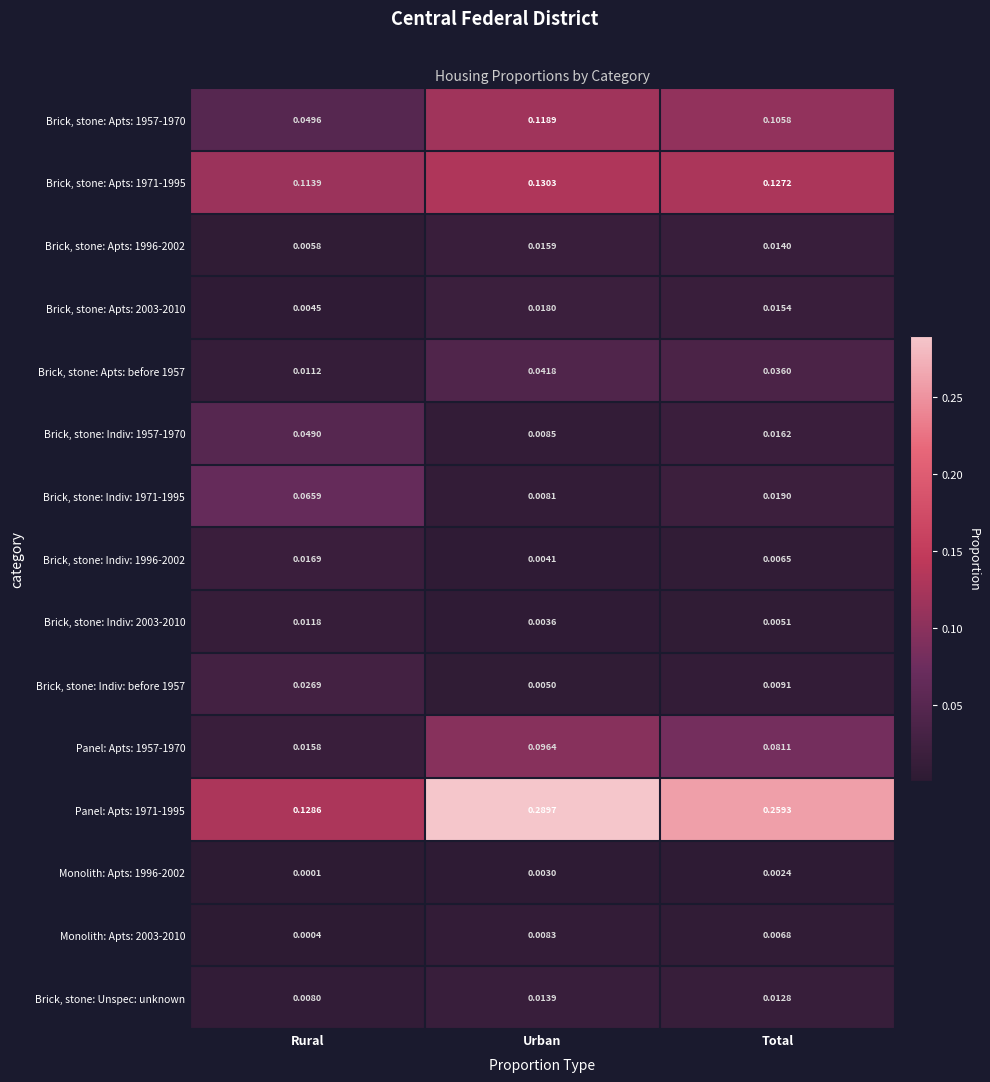

Which label corresponds to the largest value in the chart?

Urban